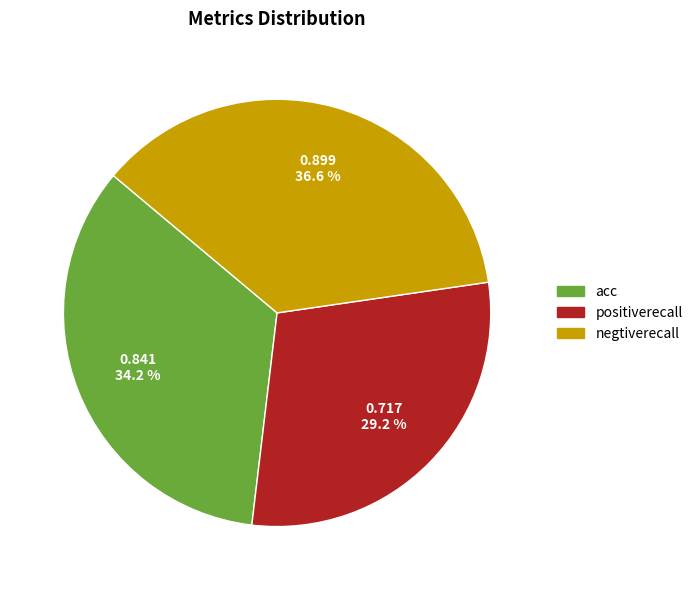

Does positiverecall represent more than half of the total?

No